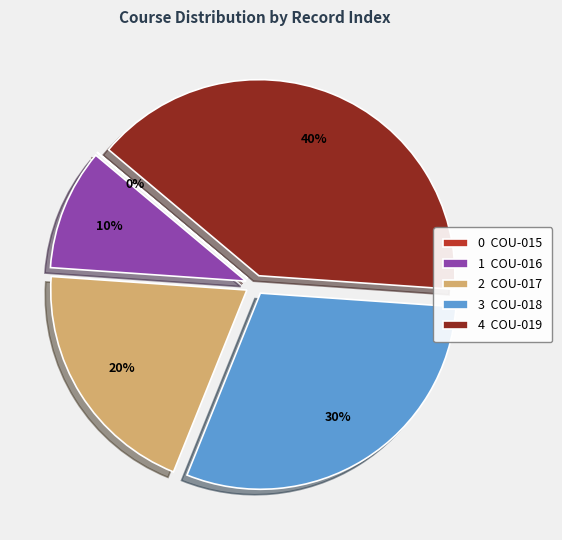

To the nearest percent, what percentage of the pie is 3 COU-018?

30%